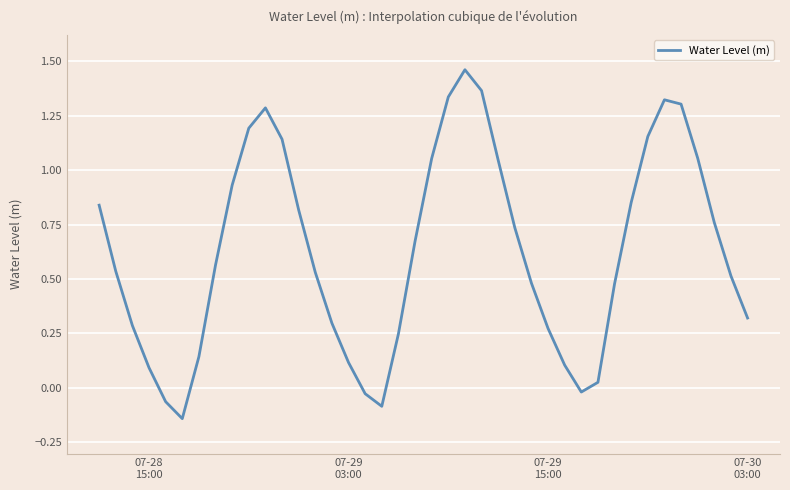

How many lines are shown in the chart?

1